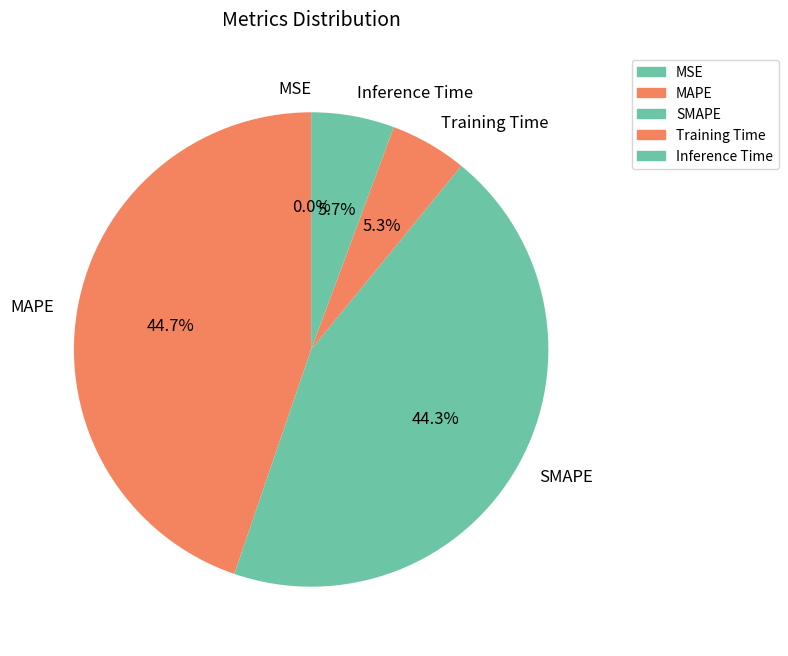

To the nearest percent, what percentage of the pie is MAPE?

45%